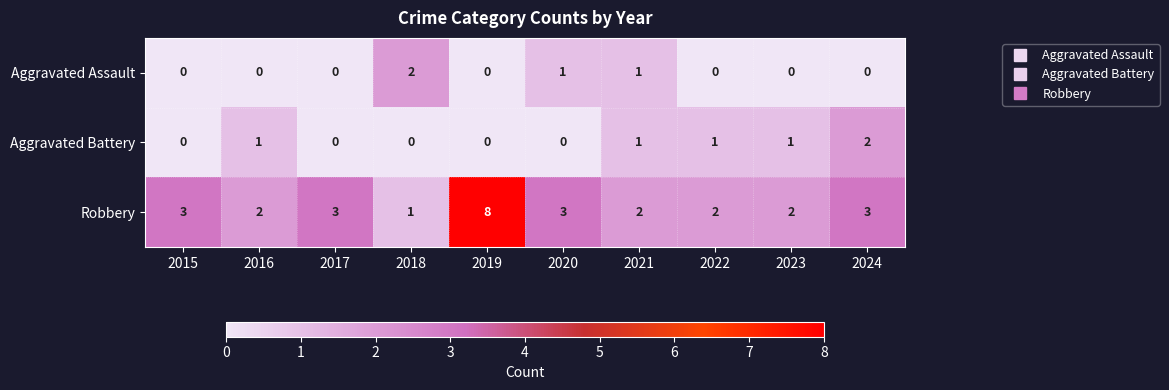

What is the sum of all Robbery values?

29